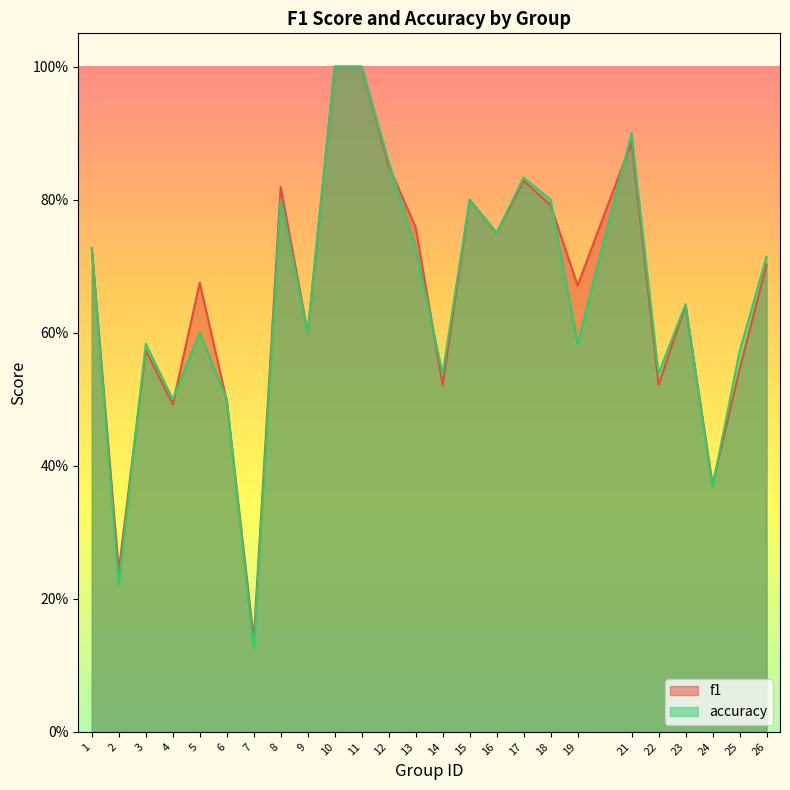

How many interior local peaks does the f1 series have?

7